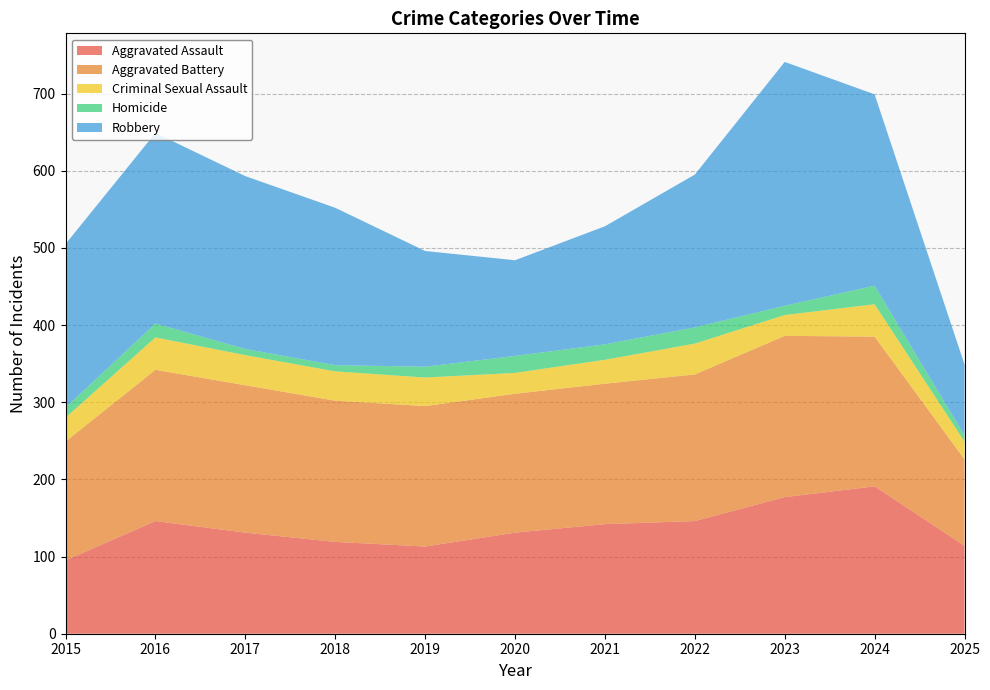

Reading right to left, what are all the values shown in this chart?

Aggravated Assault: 2025=114	2024=191	2023=177	2022=146	2021=142	2020=131	2019=113	2018=119	2017=131	2016=146	2015=95
Aggravated Battery: 2025=112	2024=194	2023=209	2022=190	2021=182	2020=180	2019=182	2018=183	2017=191	2016=196	2015=154
Criminal Sexual Assault: 2025=23	2024=42	2023=27	2022=40	2021=31	2020=27	2019=37	2018=38	2017=39	2016=42	2015=31
Homicide: 2025=8	2024=24	2023=12	2022=21	2021=20	2020=22	2019=14	2018=8	2017=8	2016=18	2015=13
Robbery: 2025=92	2024=248	2023=316	2022=198	2021=153	2020=124	2019=150	2018=204	2017=224	2016=247	2015=212